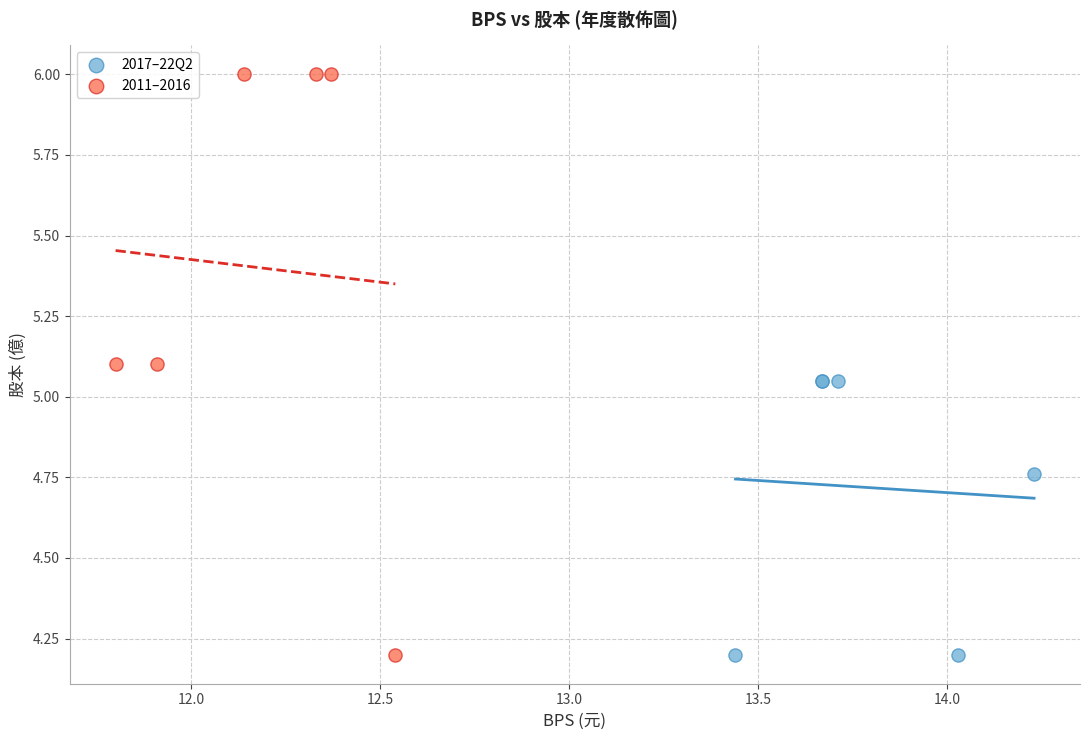

Which series reaches the maximum Y coordinate?

2011–2016